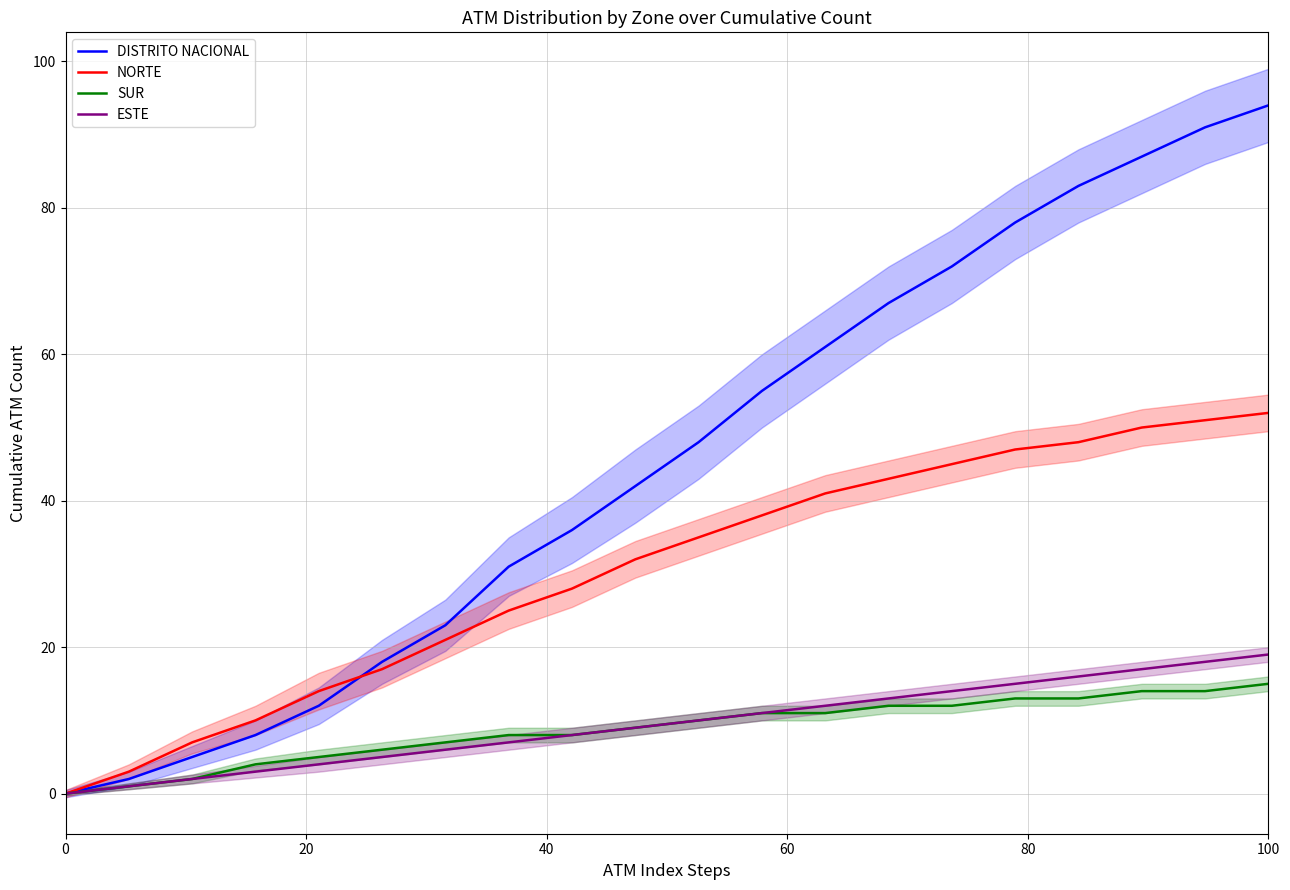

Is this an area chart (filled region under the line)?

No